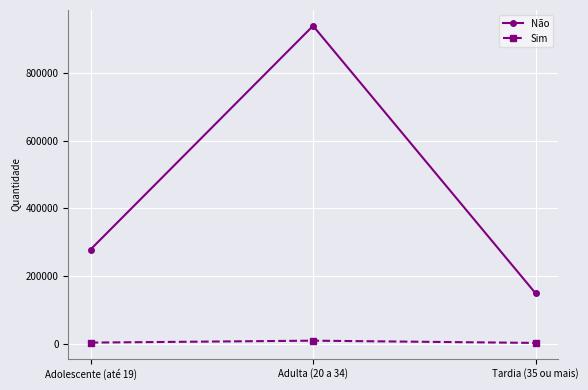

How many series are shown in this chart?

2